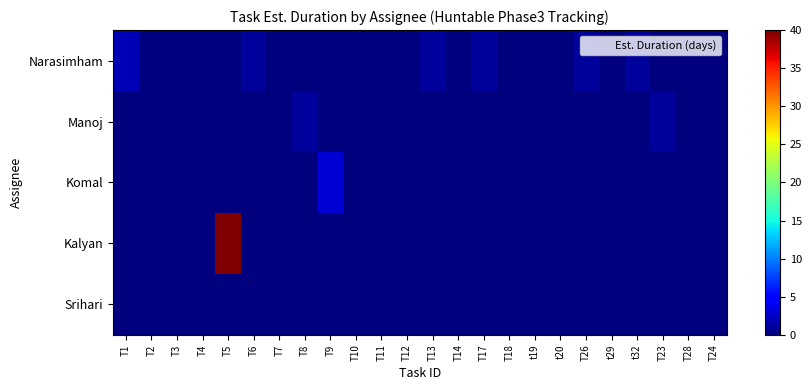

Which category has the highest value across all series?

T5